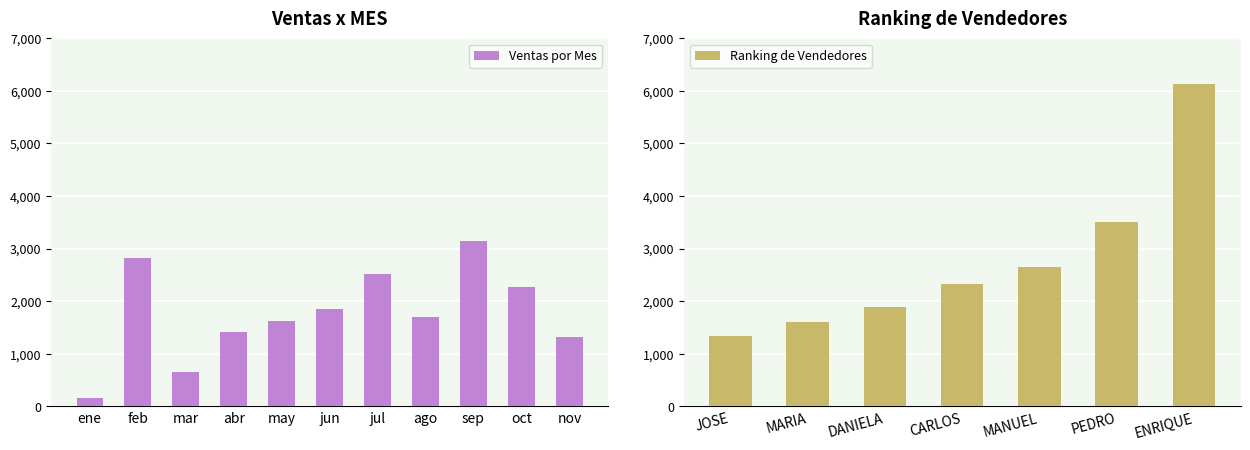

The chart shows a value of 1325 at nov. True or false?

True